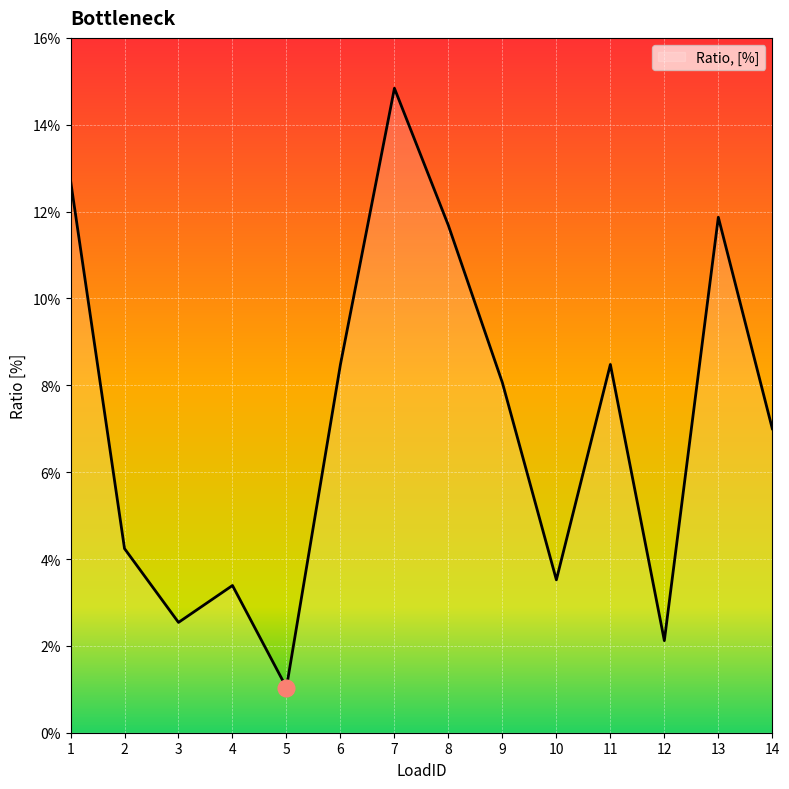

Reading right to left, extract all data points from this chart.

0.1	0.1	0.0	0.1	0.0	0.1	0.1	0.1	0.1	0.0	0.0	0.0	0.0	0.1